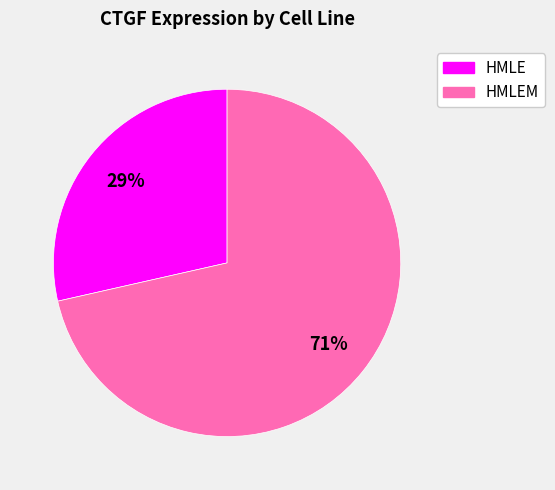

Do HMLE and HMLEM together represent more than half of the pie?

Yes